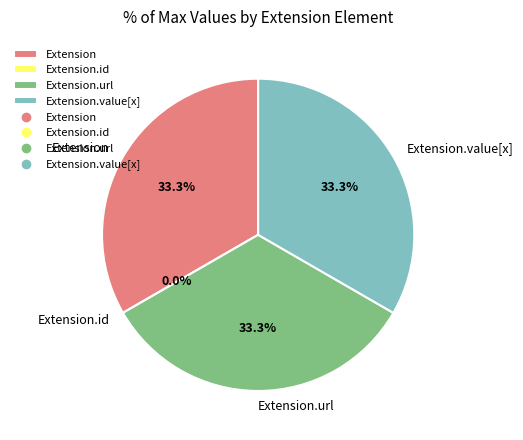

What is the smallest slice in the pie chart?

Extension.id